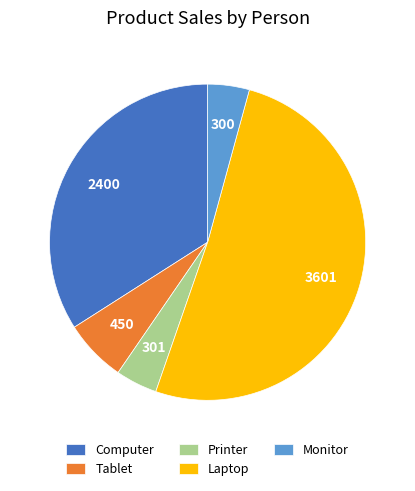

Which slice is the largest?

Laptop